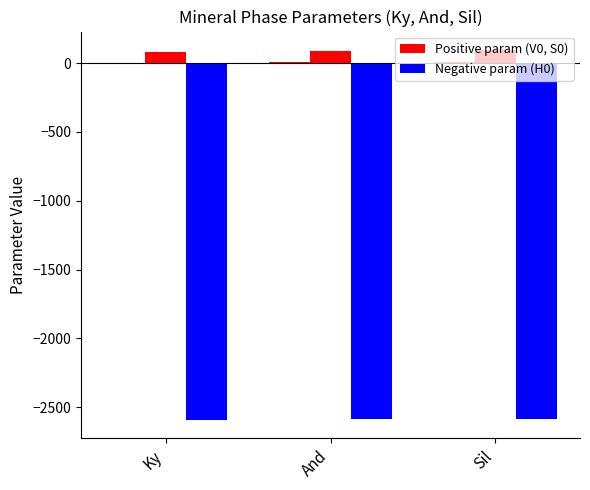

Are the bars grouped side by side (vs. stacked)?

Yes